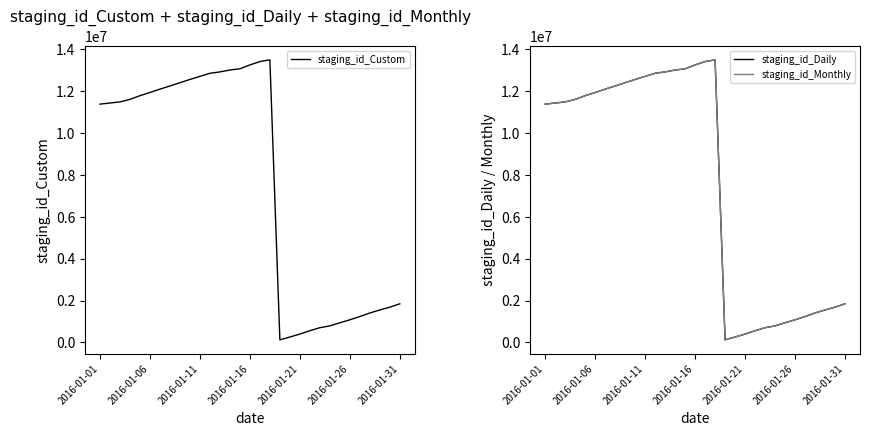

How many data points in staging_id_Daily are above 11493972?

15